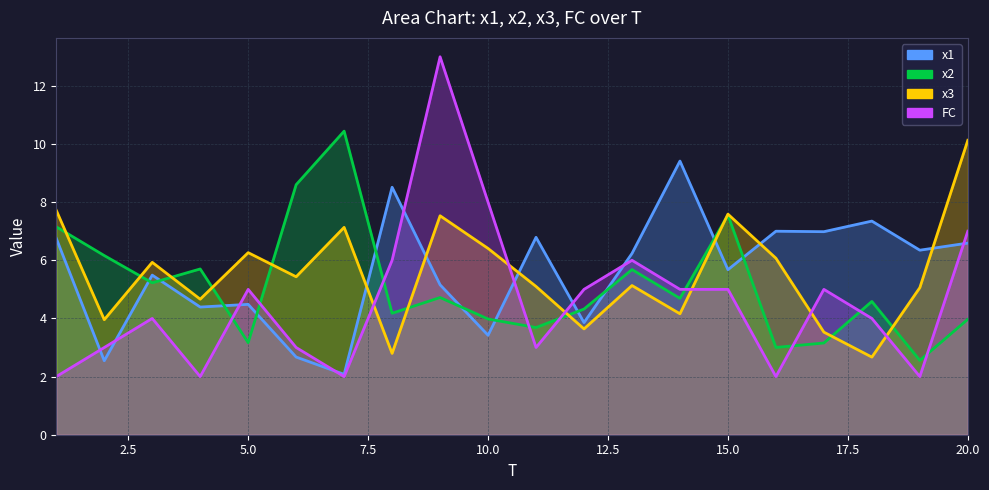

What is the difference between the FC values at 3 and 9?

9.0